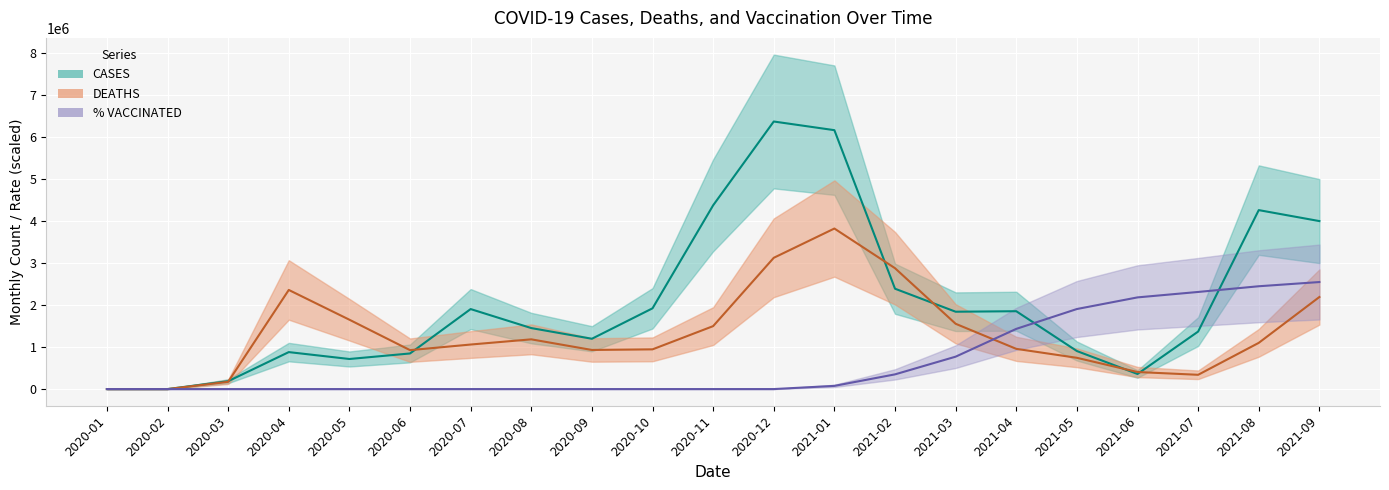

Reading left to right, what are all the values shown in this chart?

CASES: 2020-01=7.0	2020-02=63.0	2020-03=187486.0	2020-04=881145.0	2020-05=716788.0	2020-06=848692.0	2020-07=1906808.0	2020-08=1453718.0	2020-09=1199102.0	2020-10=1924686.0	2020-11=4379643.0	2020-12=6377335.0	2021-01=6170761.0	2021-02=2391923.0	2021-03=1843654.0	2021-04=1855592.0	2021-05=906556.0	2021-06=359462.0	2021-07=1370693.0	2021-08=4265384.0	2021-09=4003936.0
DEATHS: 2020-01=0.0	2020-02=40.4	2020-03=172936.5	2020-04=2362617.3	2020-05=1653109.5	2020-06=927696.8	2020-07=1061597.4	2020-08=1185244.5	2020-09=932056.5	2020-10=946589.0	2020-11=1500316.7	2020-12=3128761.4	2021-01=3826401.0	2021-02=2880901.9	2021-03=1556226.4	2021-04=958537.9	2021-05=744991.2	2021-06=406303.8	2021-07=340100.3	2021-08=1101440.6	2021-09=2194040.6
% VACCINATED: 2020-01=0.0	2020-02=0.0	2020-03=0.0	2020-04=0.0	2020-05=0.0	2020-06=0.0	2020-07=0.0	2020-08=0.0	2020-09=0.0	2020-10=0.0	2020-11=0.0	2020-12=0.0	2021-01=76062.7	2021-02=350483.9	2021-03=772308.2	2021-04=1434700.5	2021-05=1907818.1	2021-06=2185087.9	2021-07=2314704.9	2021-08=2450625.8	2021-09=2550934.0